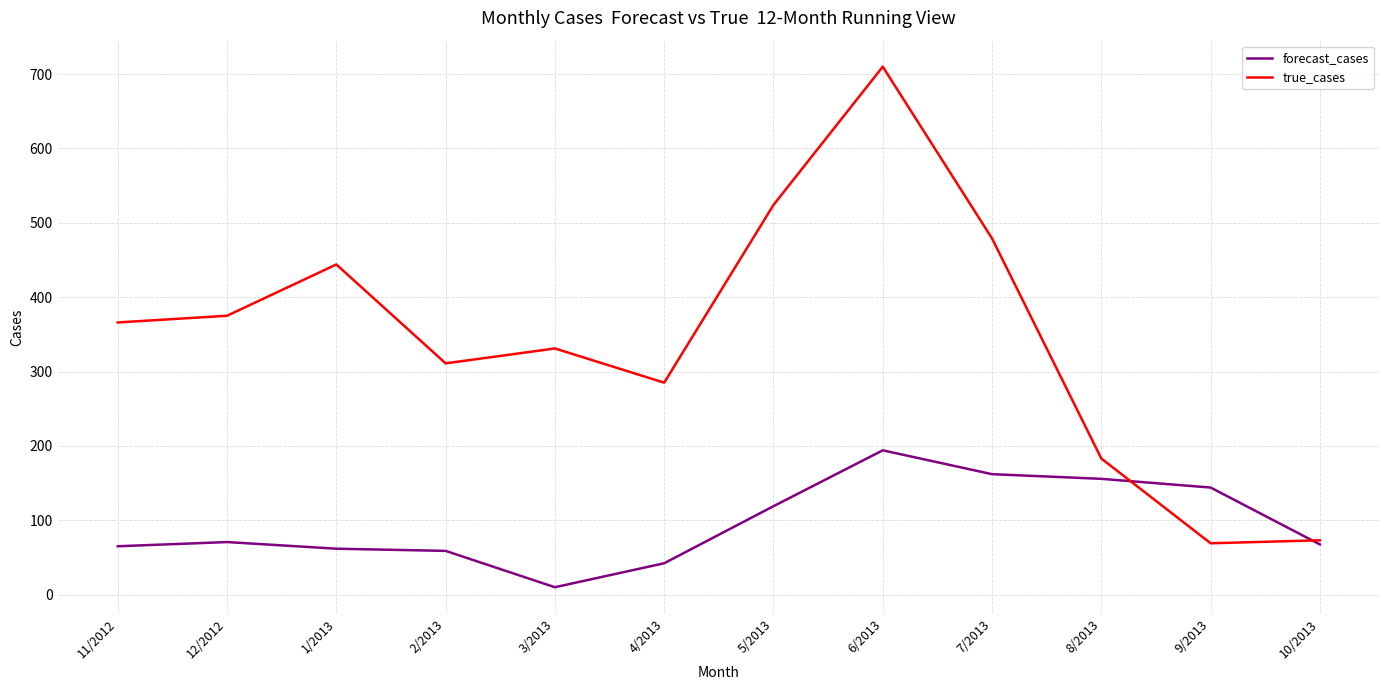

The forecast_cases series shows 61.7 at 1/2013. True or false?

True